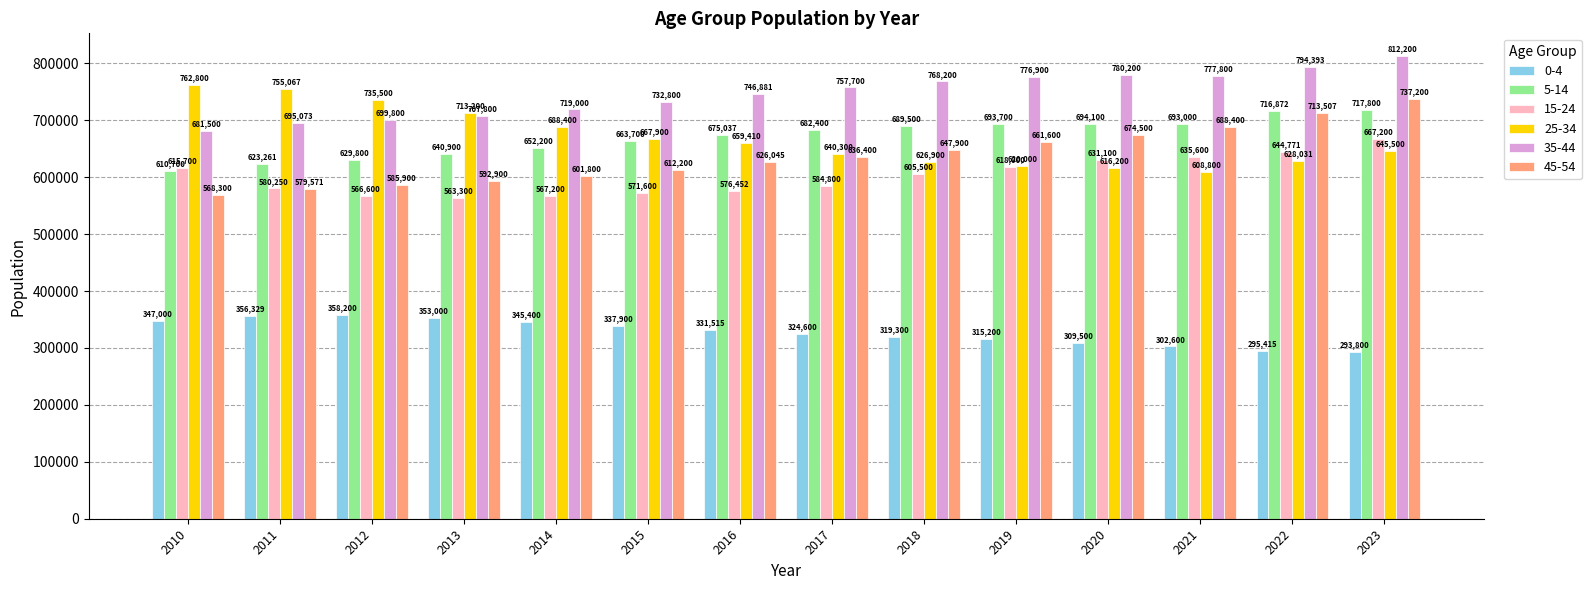

What is the maximum value for 5-14?

717800